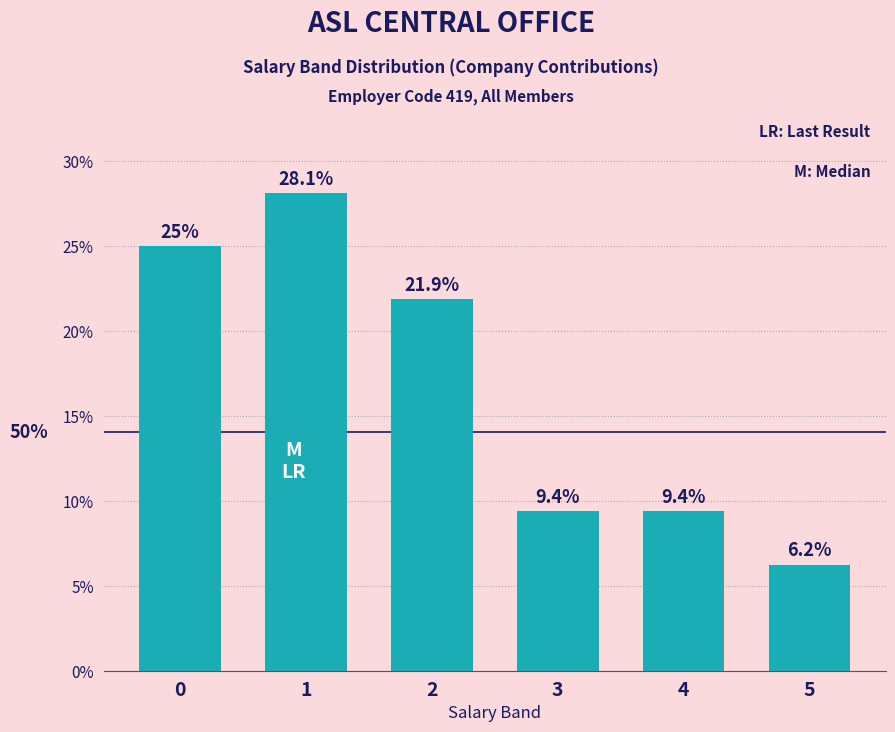

True or false: the data shows 12.3 at 3.

False